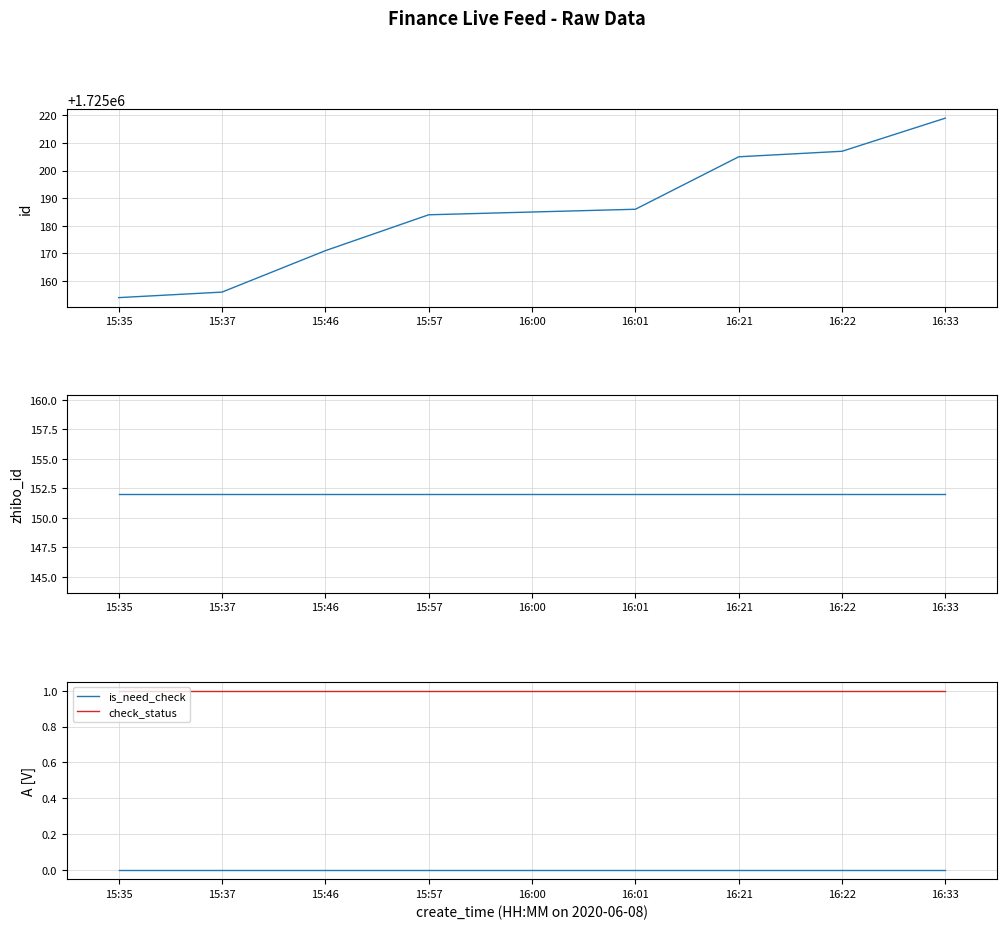

Which label corresponds to the largest value in the chart?

16:33